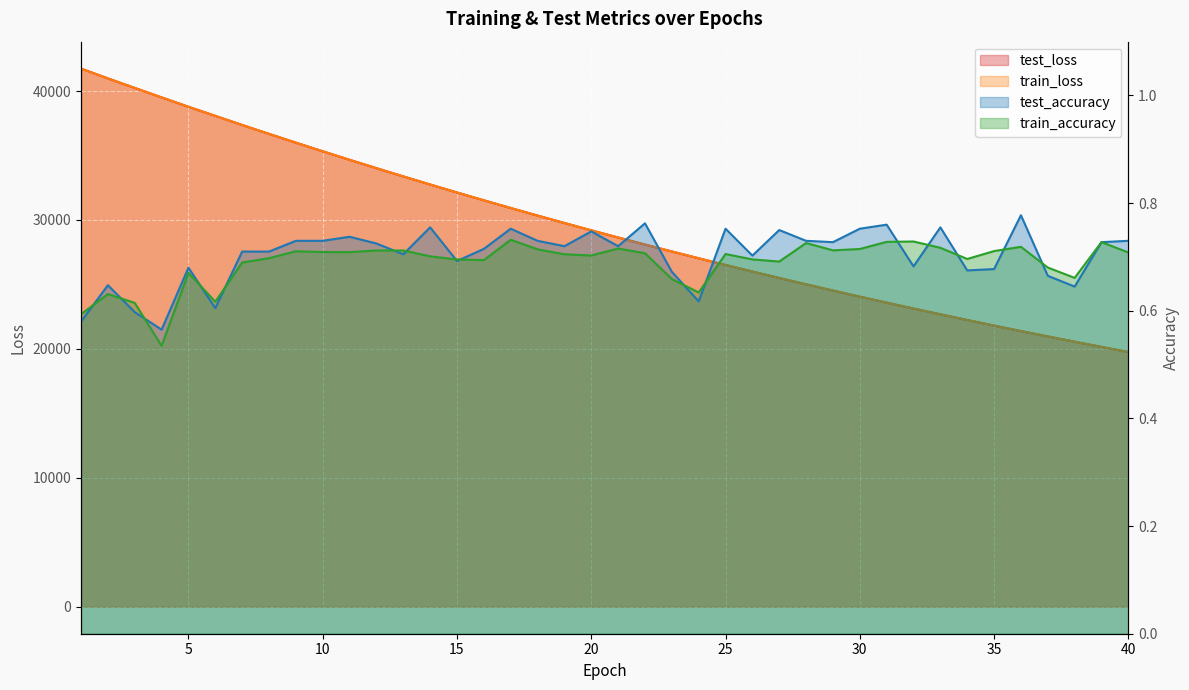

Reading left to right, what are all the values shown in this chart?

test_loss: 41739.3	40977.9	40240.1	39504.7	38778.7	38072.4	37366.5	36676.2	35995.8	35325.8	34665.8	34016.9	33378.3	32750.1	32132.3	31525.2	30927.7	30341.2	29764.6	29198.0	28640.9	28093.8	27557.3	27028.8	26509.8	26000.5	25500.4	25008.7	24526.3	24052.5	23587.1	23130.0	22681.2	22241.0	21807.9	21383.1	20966.6	20557.0	20154.6	19759.8
train_loss: 41738.1	40978.3	40240.1	39505.4	38778.8	38072.5	37367.0	36676.5	35996.0	35325.9	34666.0	34017.1	33378.3	32750.4	32132.4	31525.2	30927.8	30341.3	29764.7	29198.1	28641.0	28094.0	27557.3	27028.9	26510.0	26000.6	25500.6	25008.8	24526.6	24052.5	23587.2	23130.1	22681.3	22240.9	21807.9	21383.2	20966.6	20557.0	20154.6	19759.9
test_accuracy: 0.6	0.6	0.6	0.6	0.7	0.6	0.7	0.7	0.7	0.7	0.7	0.7	0.7	0.8	0.7	0.7	0.8	0.7	0.7	0.7	0.7	0.8	0.7	0.6	0.8	0.7	0.8	0.7	0.7	0.8	0.8	0.7	0.8	0.7	0.7	0.8	0.7	0.6	0.7	0.7
train_accuracy: 0.6	0.6	0.6	0.5	0.7	0.6	0.7	0.7	0.7	0.7	0.7	0.7	0.7	0.7	0.7	0.7	0.7	0.7	0.7	0.7	0.7	0.7	0.7	0.6	0.7	0.7	0.7	0.7	0.7	0.7	0.7	0.7	0.7	0.7	0.7	0.7	0.7	0.7	0.7	0.7